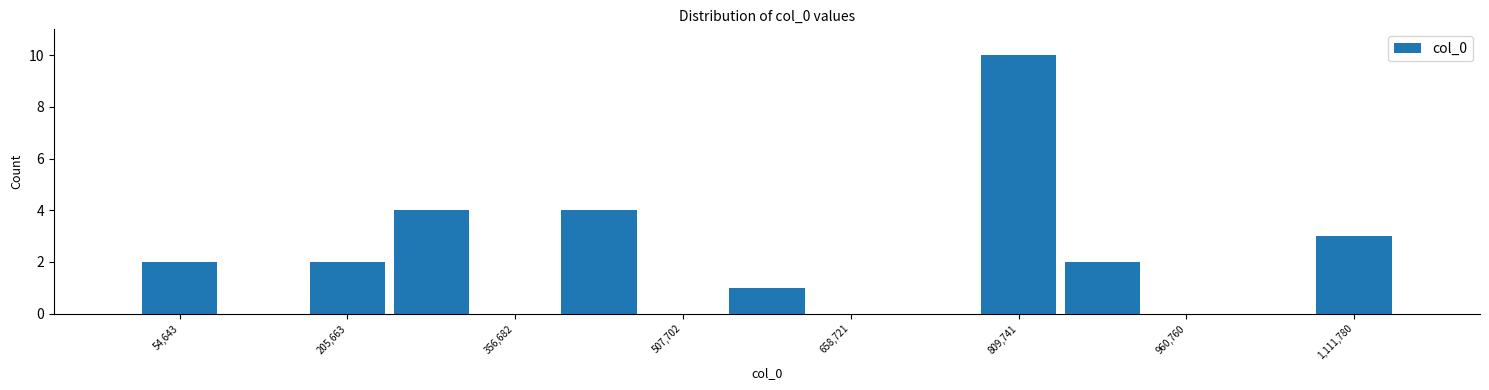

Read against the x-axis, roughly where is the centre of the tallest bar?

800000